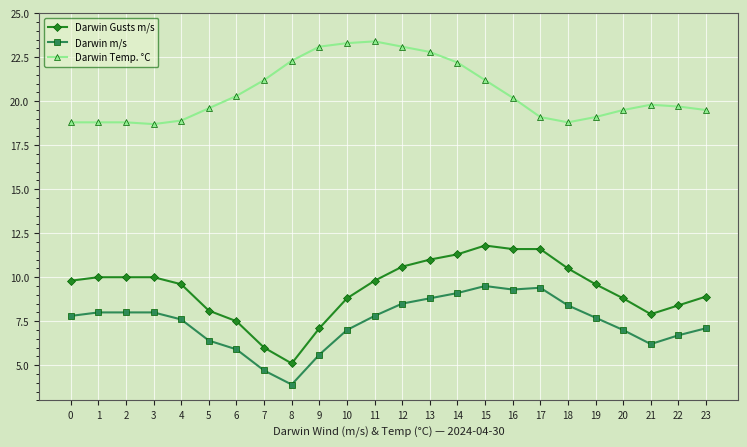

At 10, list the series in order from smallest to largest.

Darwin m/s, Darwin Gusts m/s, Darwin Temp. °C